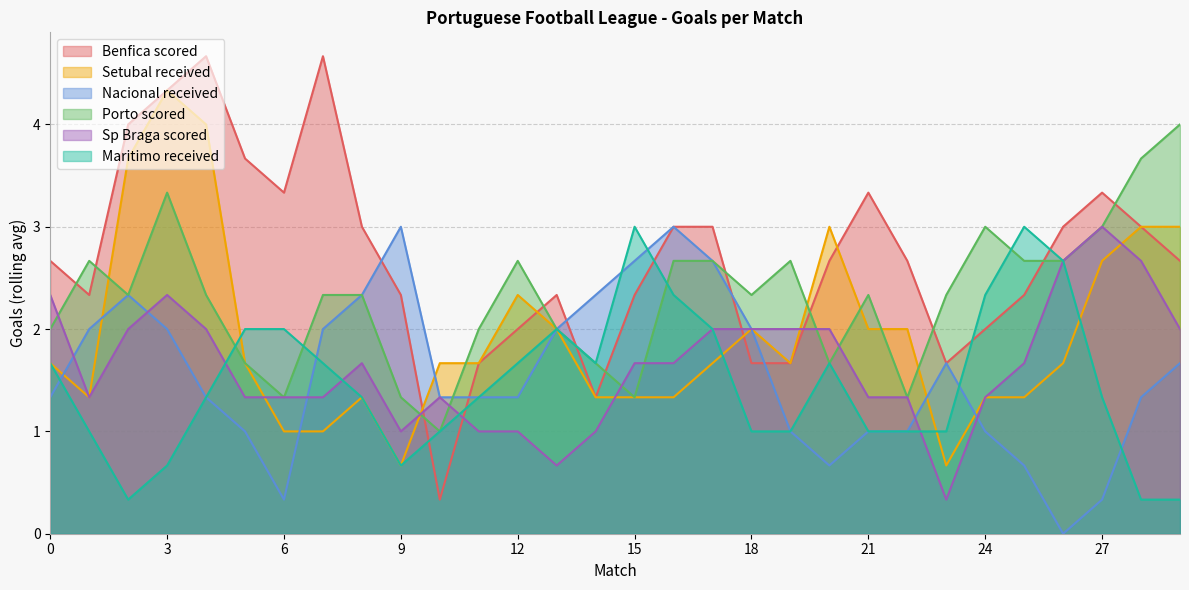

What is the average value of the Setubal received series?

1.9